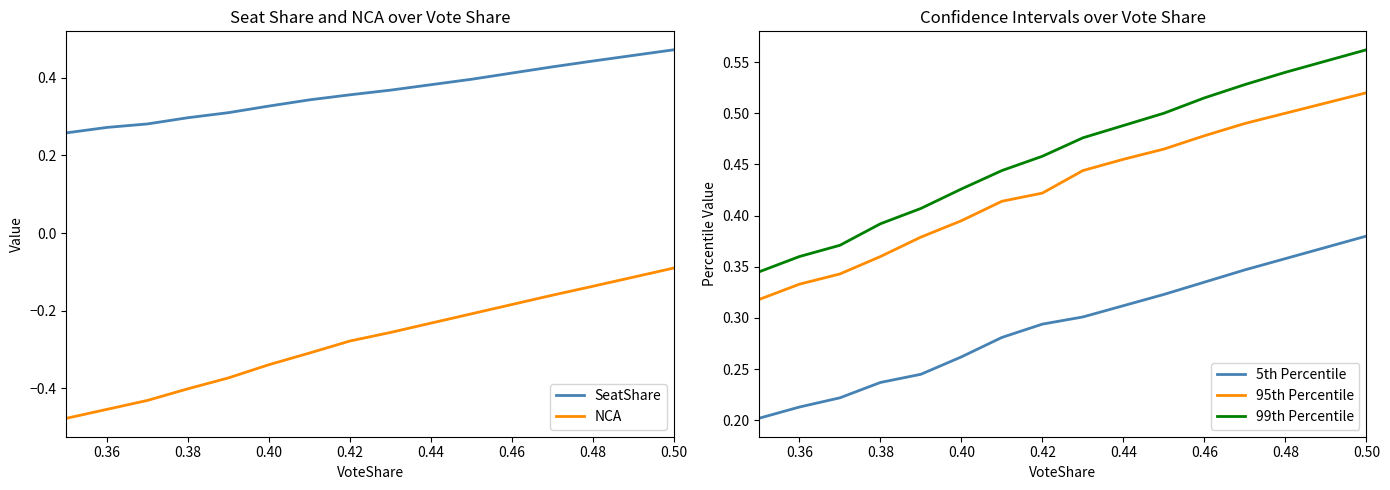

The 95th Percentile series shows 0.5 at 0.48. True or false?

True